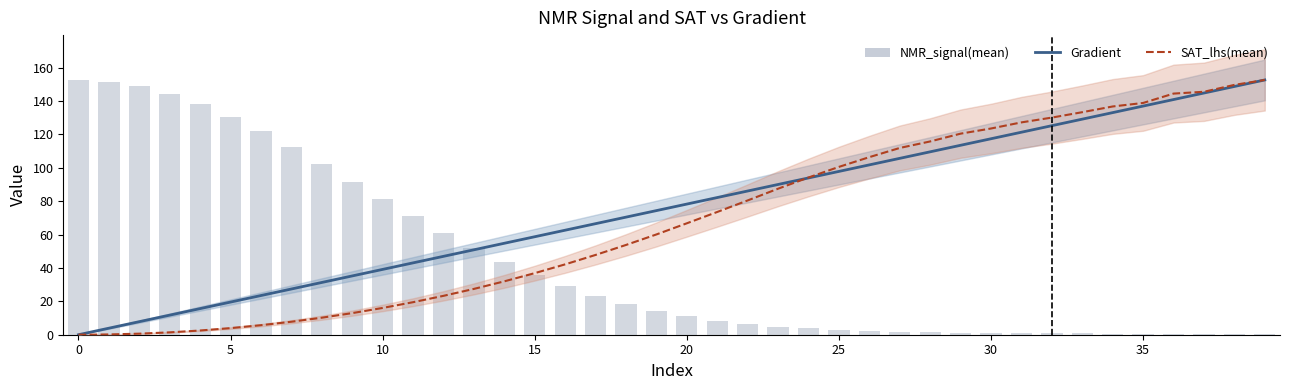

Which series changed the most between 18 and 34?

SAT_lhs(mean)